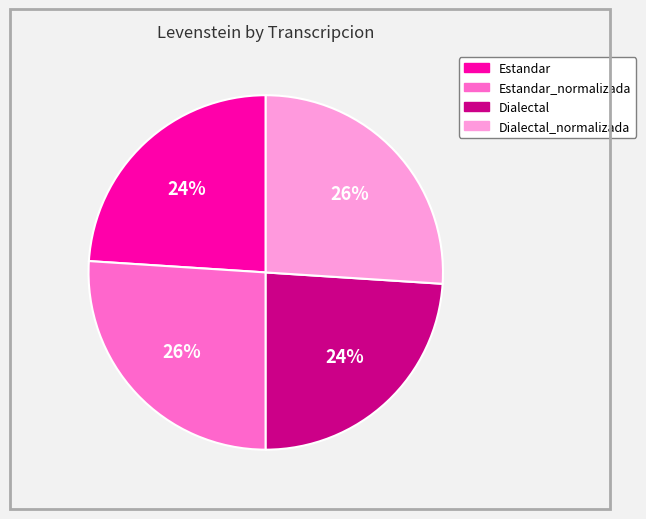

How many segments does this pie chart have?

4